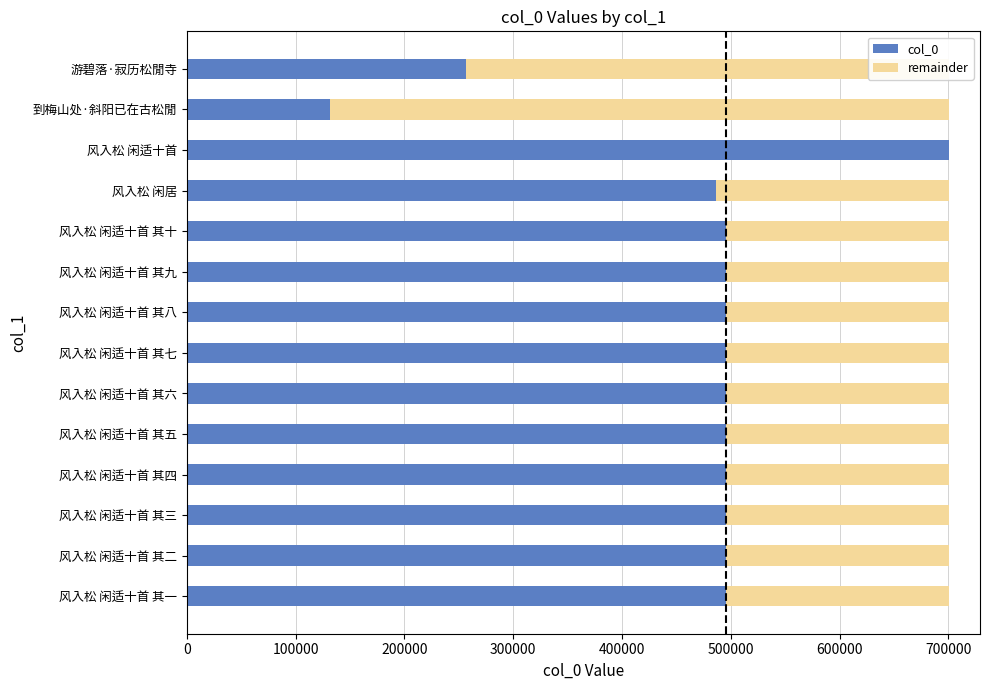

What is the total value across all series at 风入松 闲适十首 其二?

700658